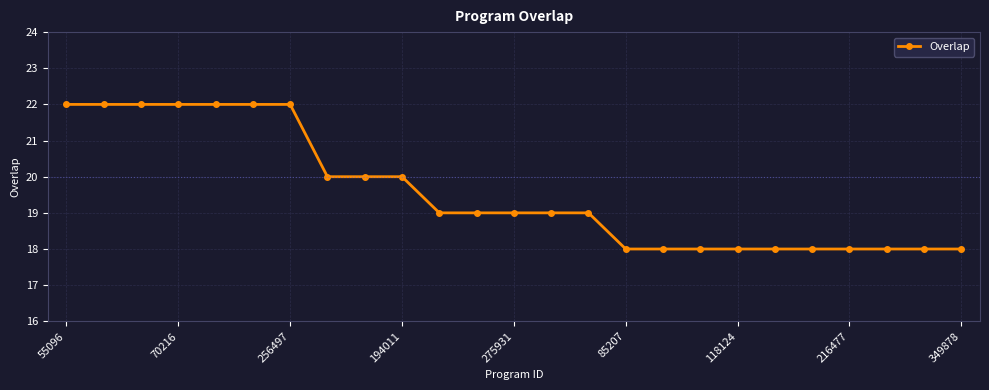

What is the value of the 14th point from the left?

19